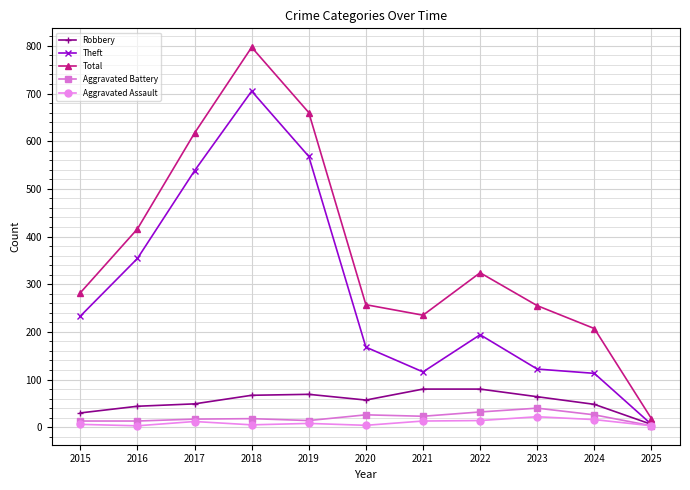

True or false: Robbery and Total intersect in this chart.

False